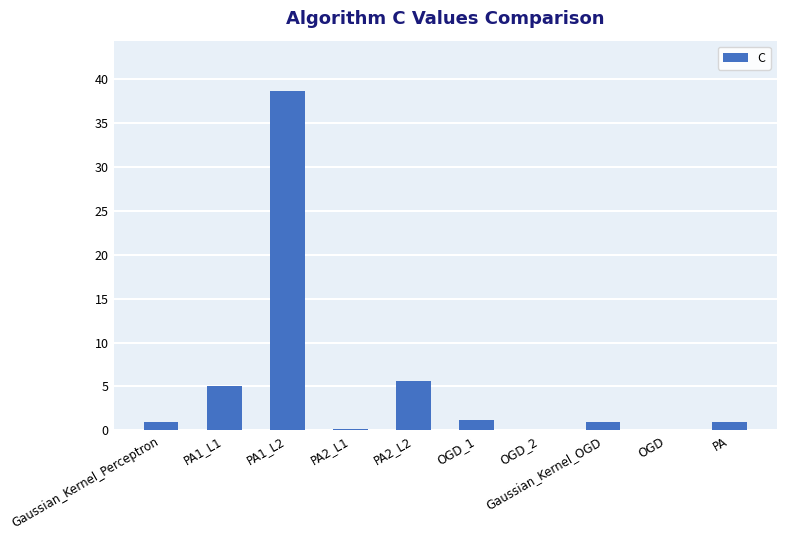

What is the greatest value displayed?

38.6